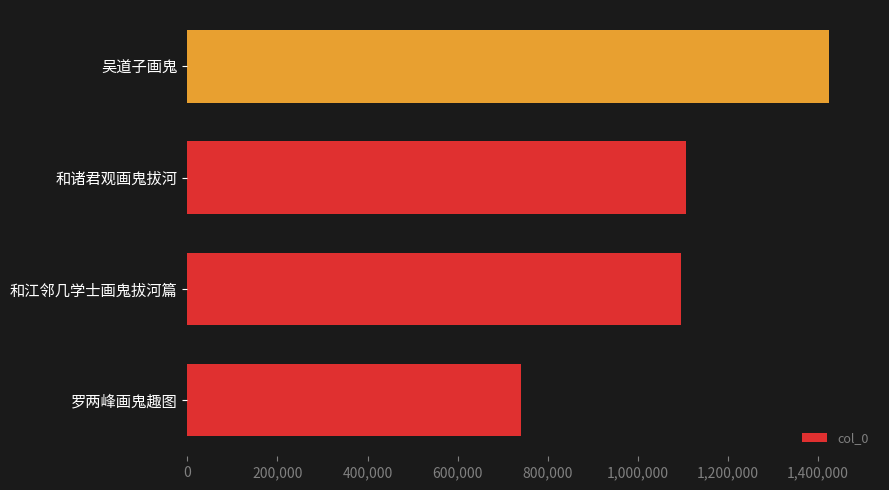

What is the change in value from 罗两峰画鬼趣图 to 和诸君观画鬼拔河?

+365681